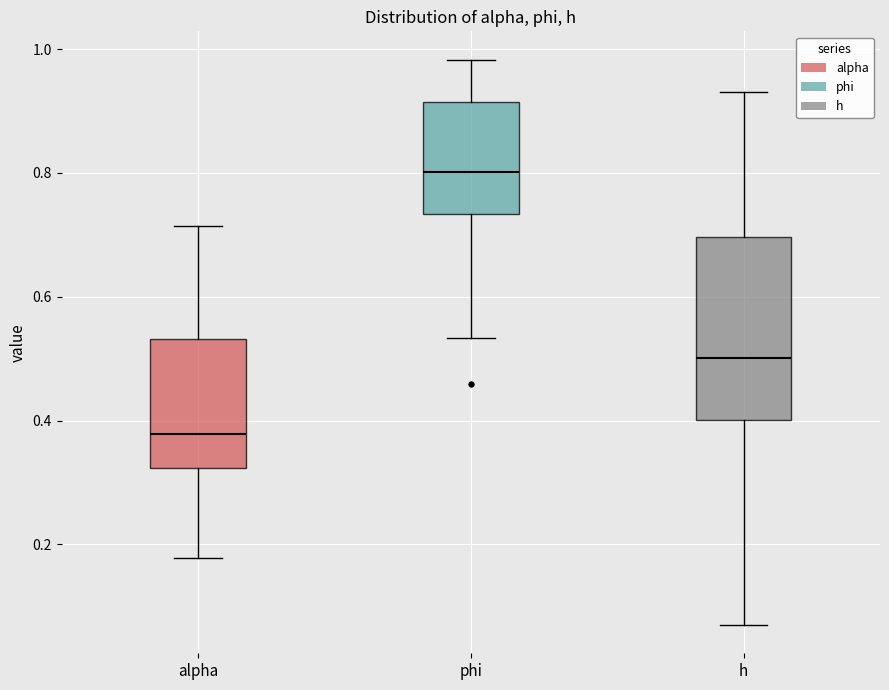

Which box's median line is the highest?

phi